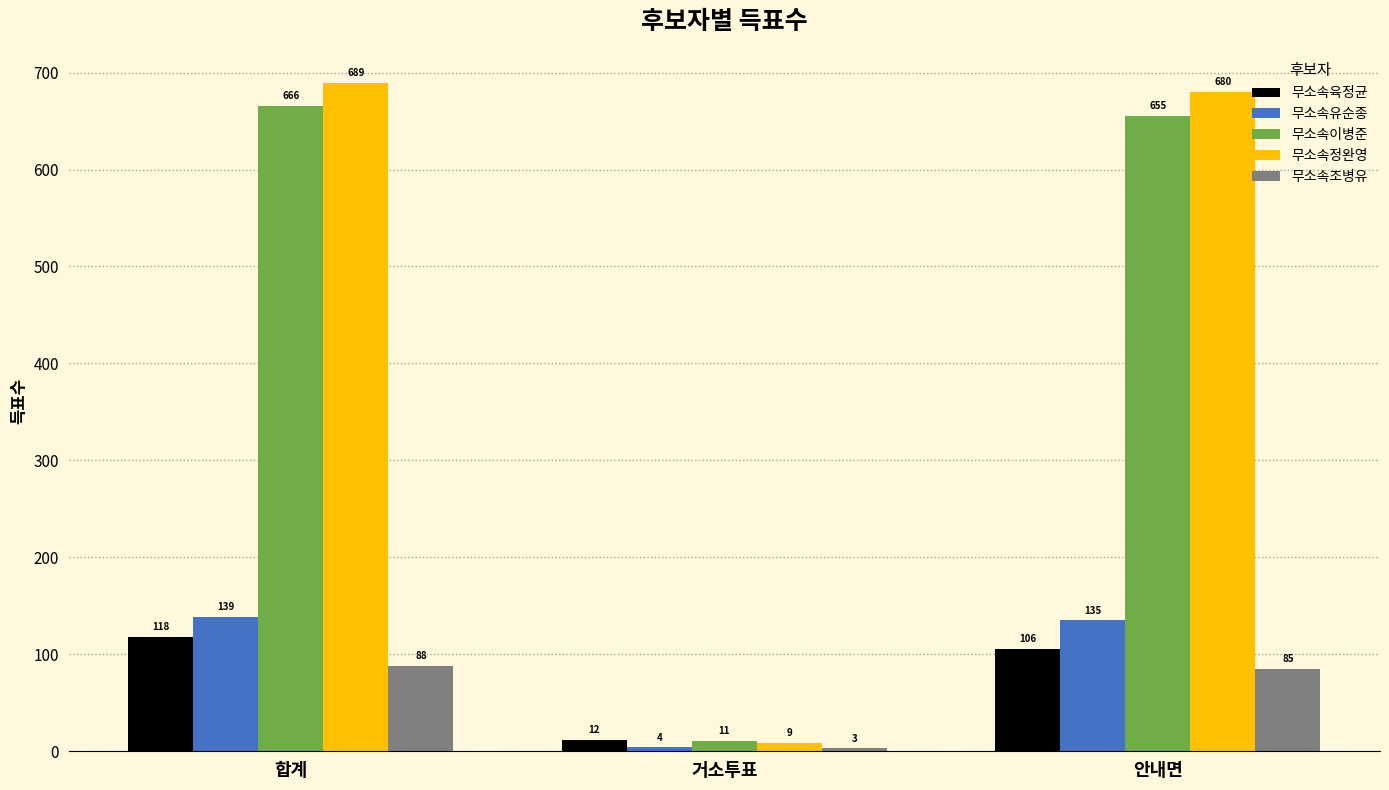

Is it true that 무소속이병준 equals 11 at 거소투표?

True